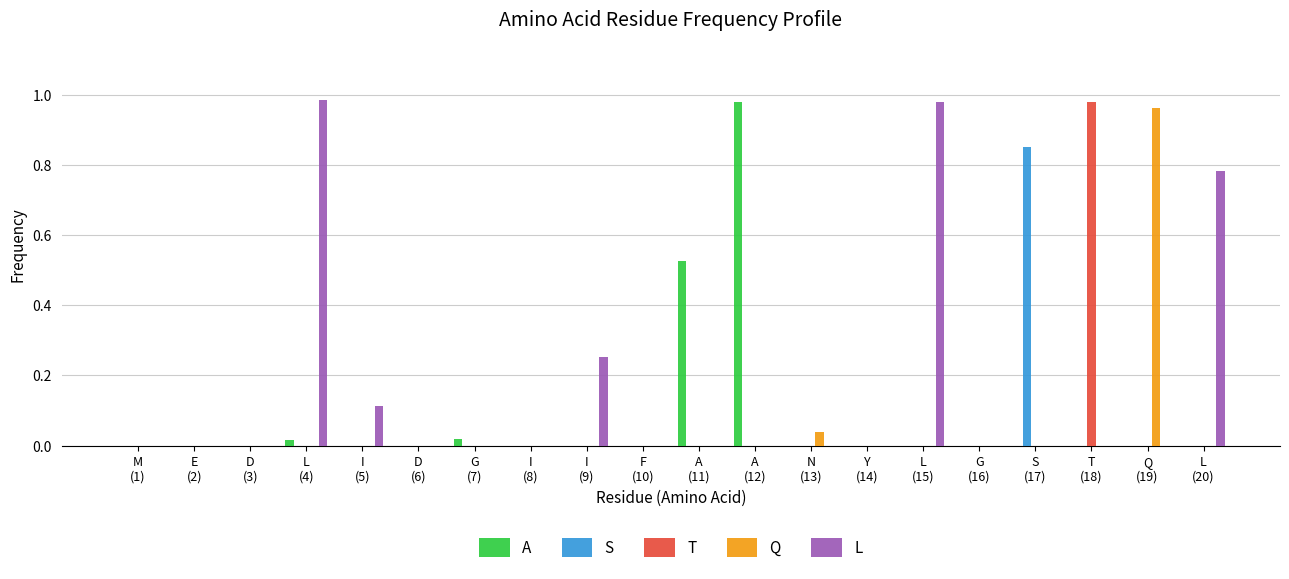

Does the chart contain stacked bars?

No